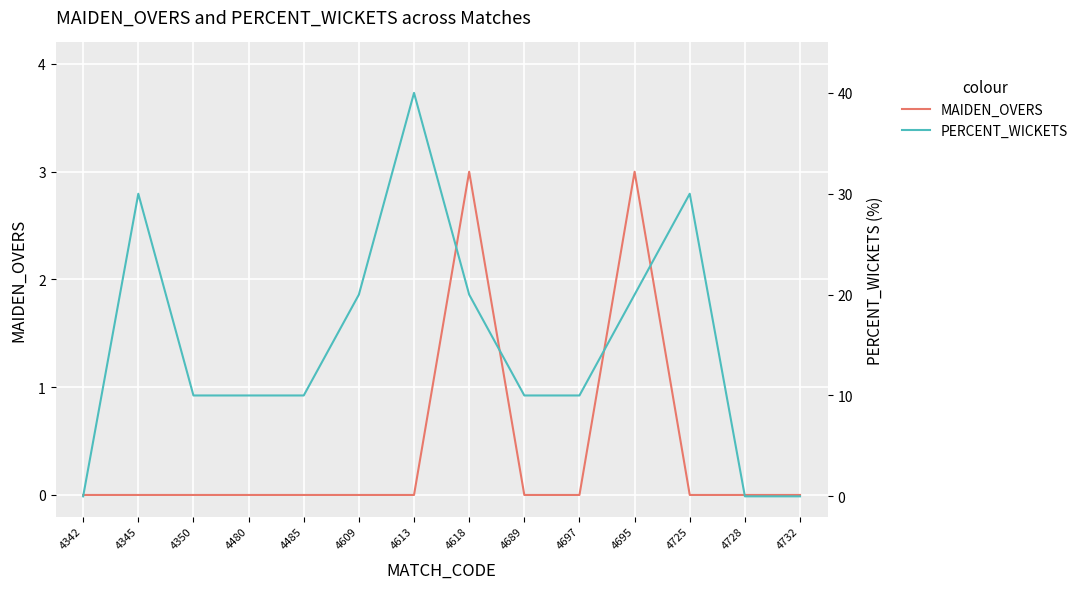

True or false: PERCENT_WICKETS has a value of 40 at 4613.

True